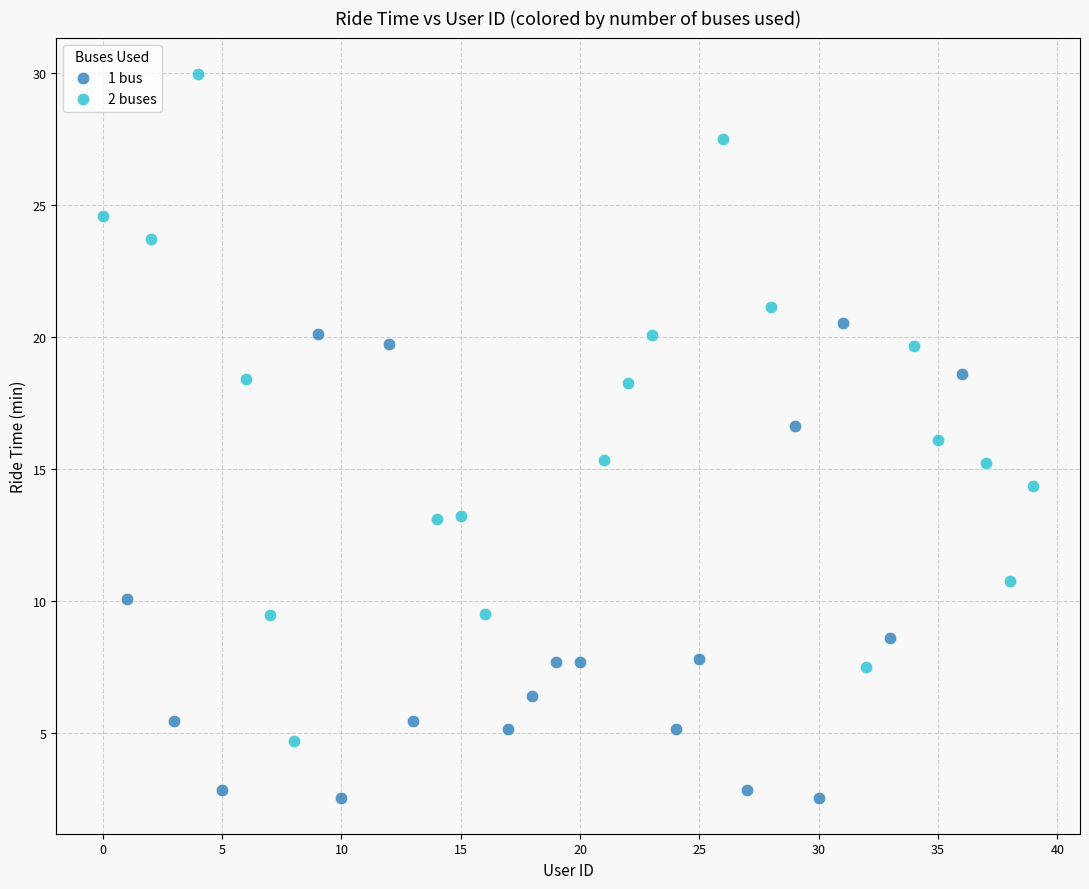

Which series contains the lowest Y value?

1 bus